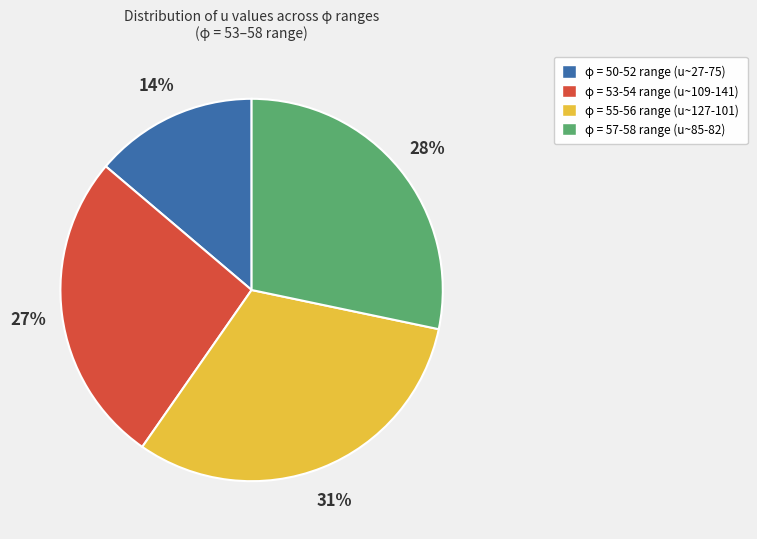

Is there any slice that represents more than half of the pie?

No